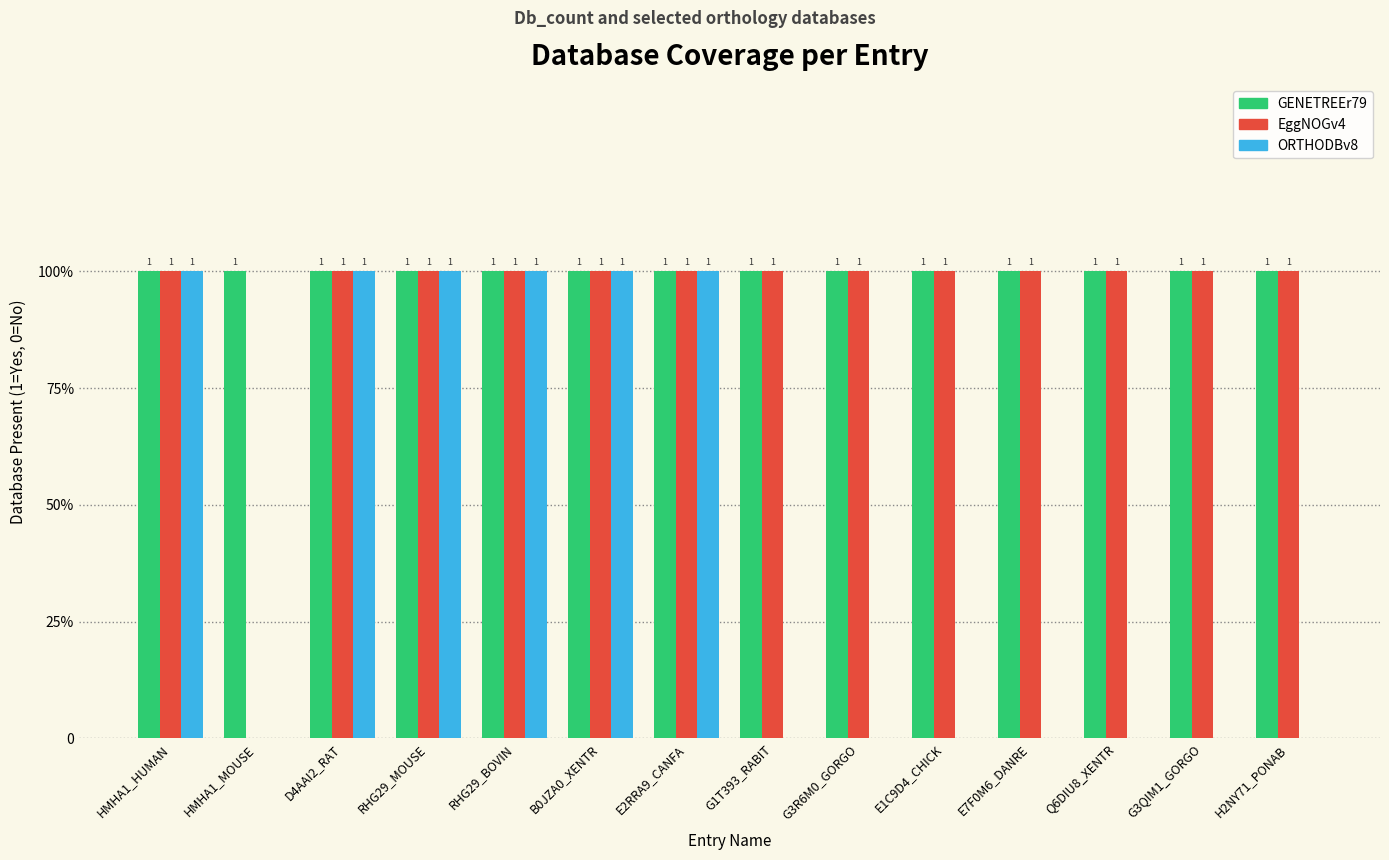

At which label does ORTHODBv8 reach its peak?

HMHA1_HUMAN